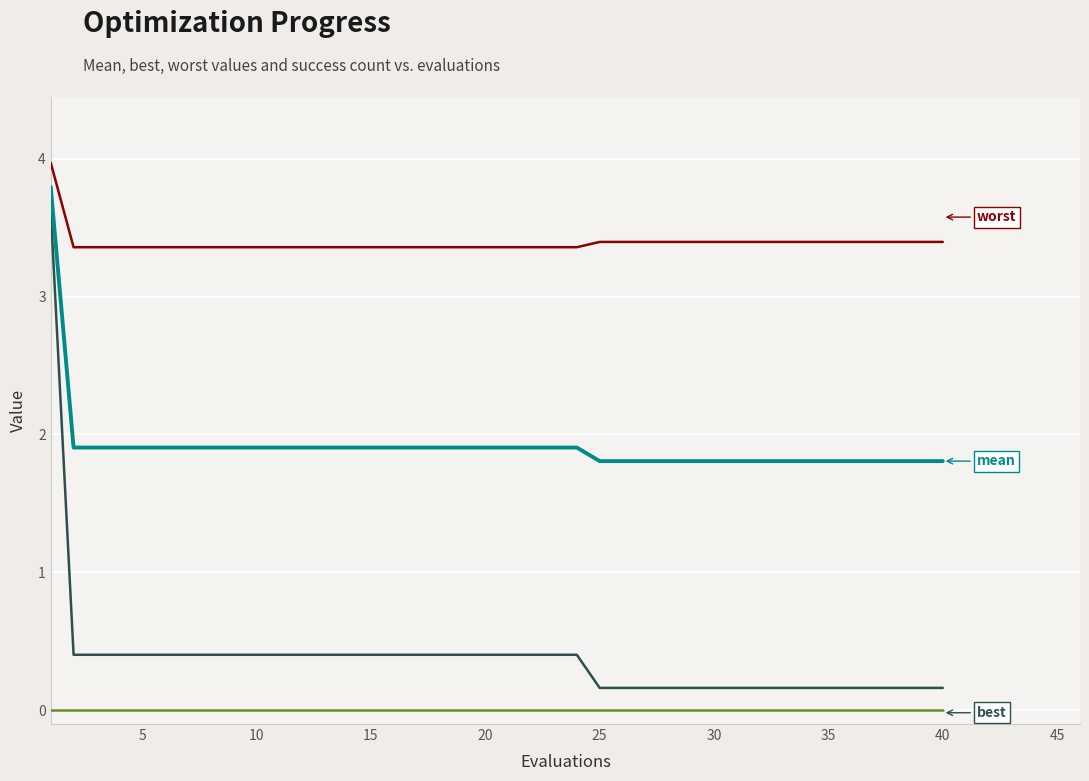

What is the maximum value shown in the chart?

4.0